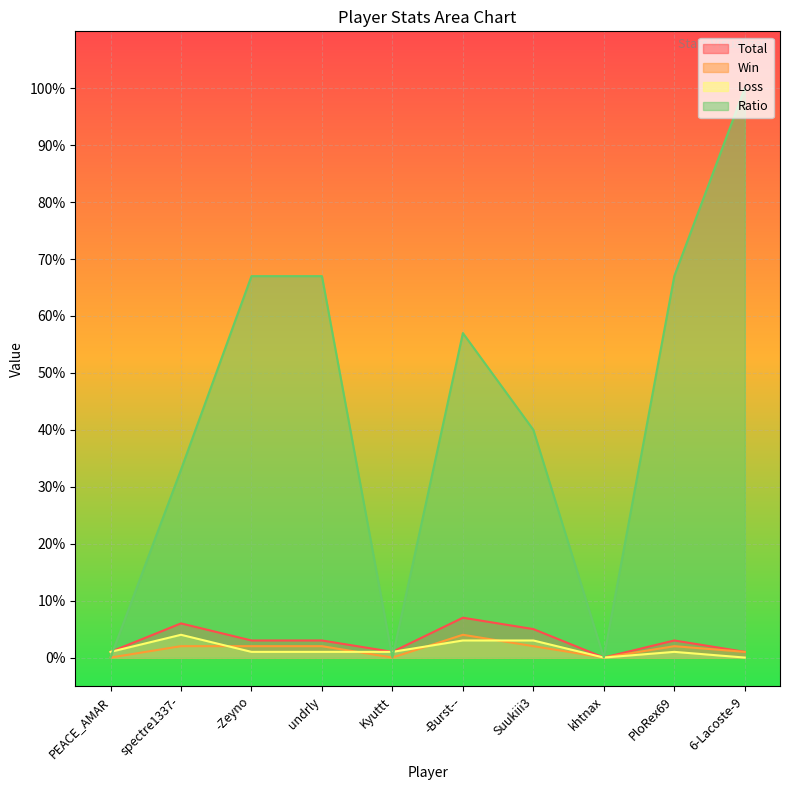

Where is the first local minimum for Win?

Kyuttt